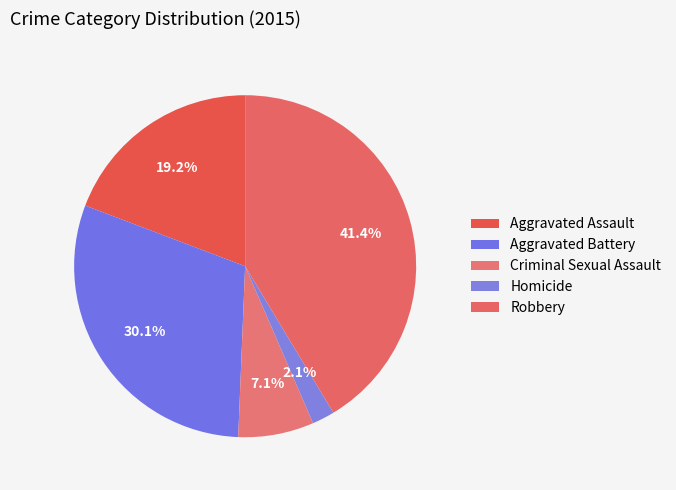

How much of the chart is everything except Criminal Sexual Assault?

92.9%